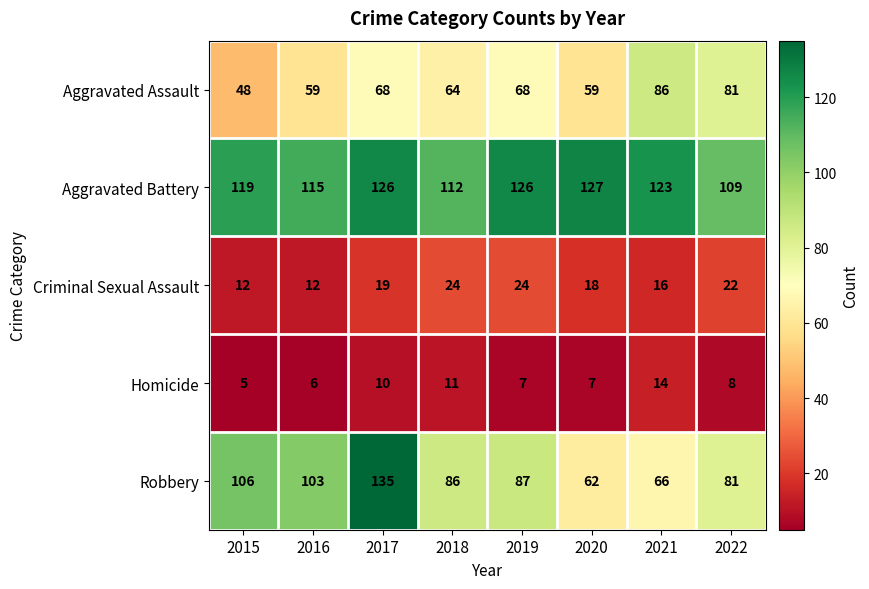

Which series has the largest total across all categories?

Aggravated Battery